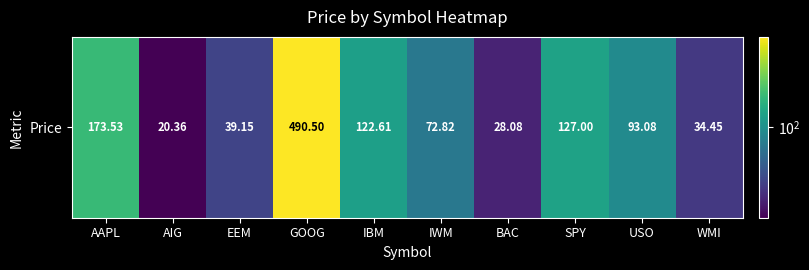

What is the approximate value at IWM?

72.8